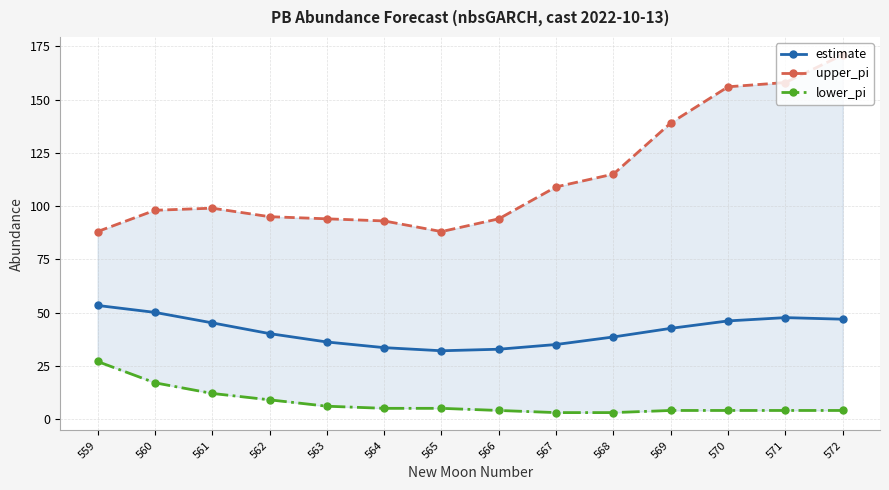

Which has a higher value, 567 or 562?

562